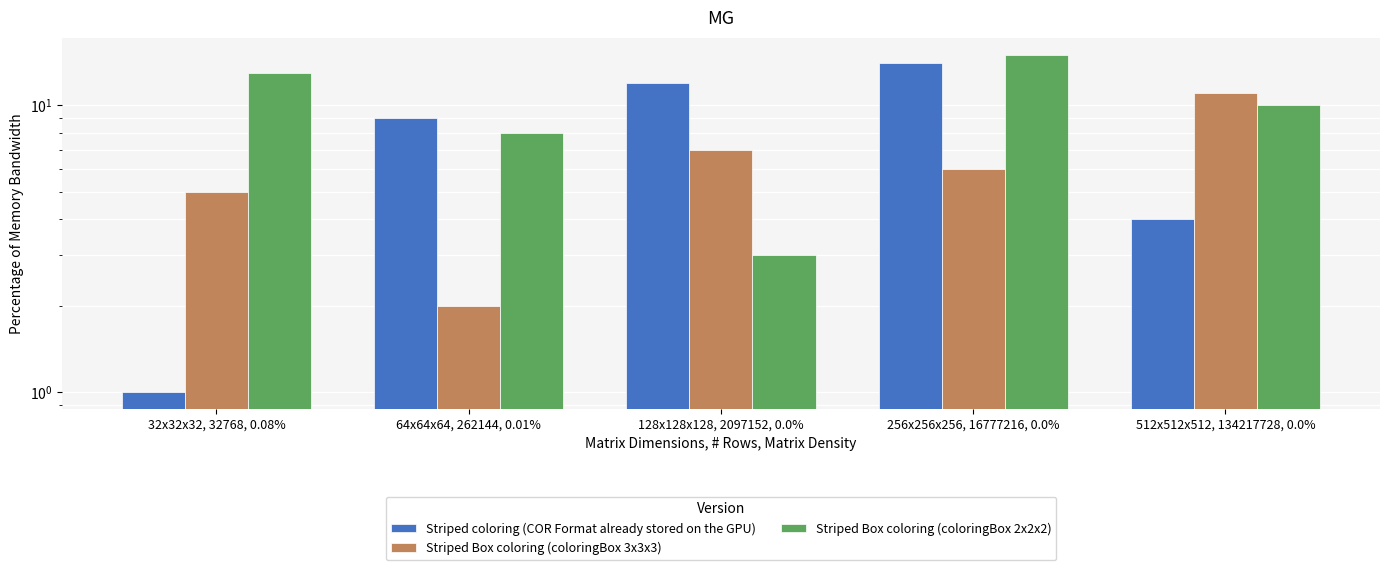

Does the chart contain stacked bars?

No